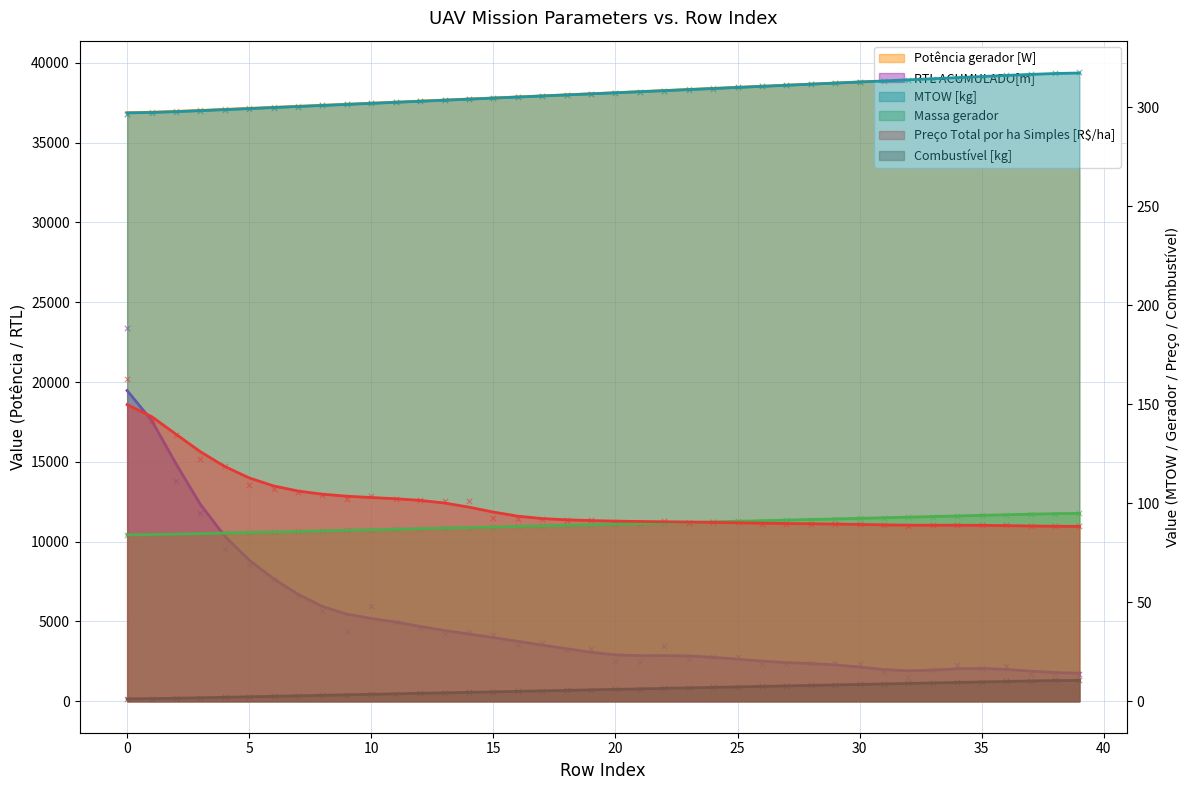

Which series contains the lowest Y value?

Combustível [kg]